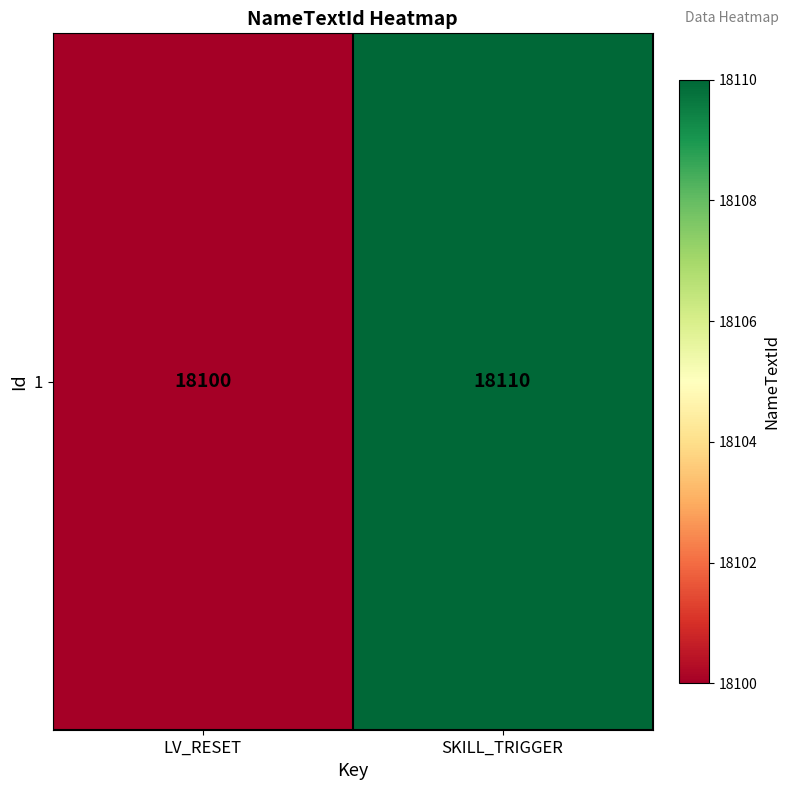

What is the ratio of the value at LV_RESET to the value at SKILL_TRIGGER?

1.0